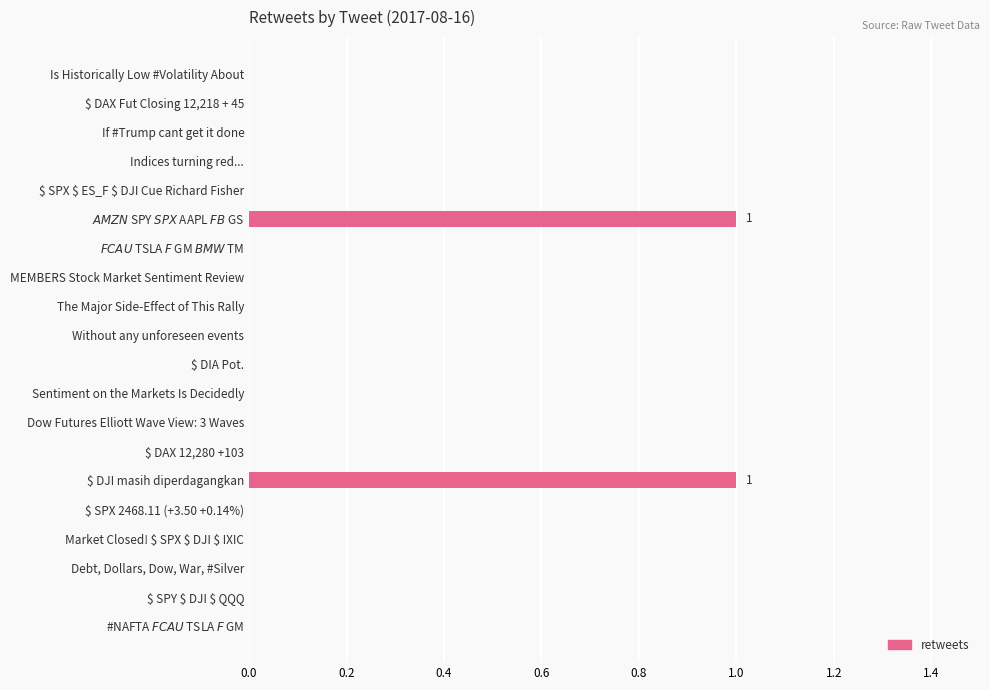

True or false: the data shows 1 at If #Trump cant get it done.

False